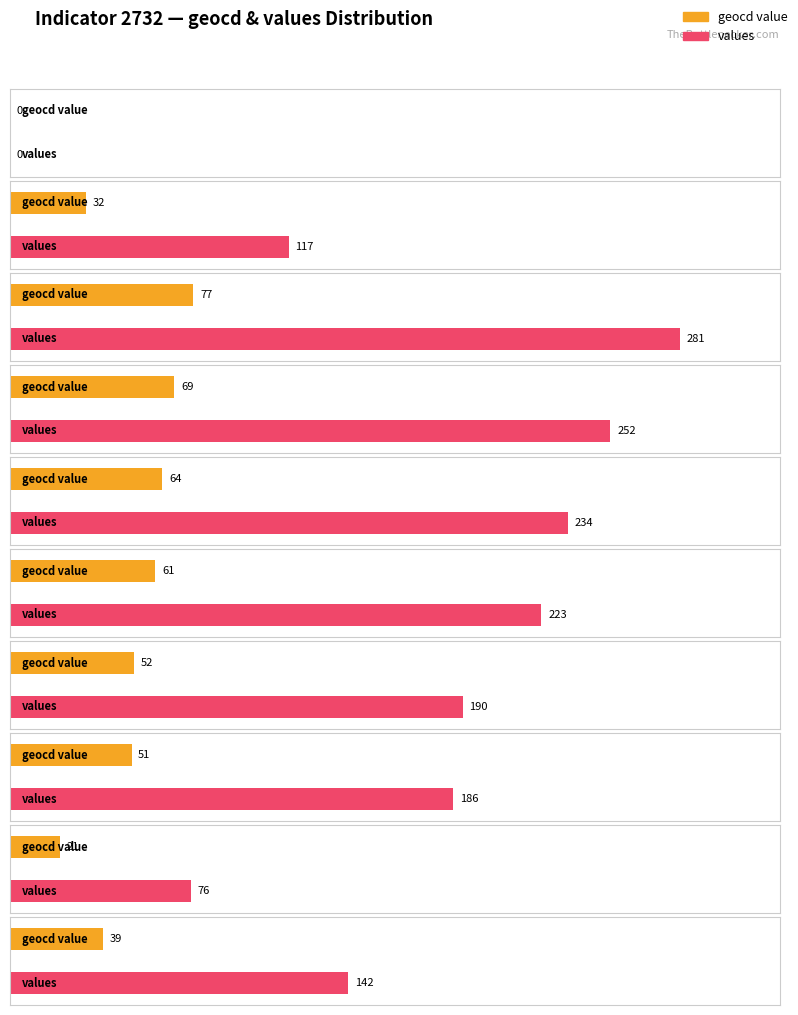

How many bars are there in each group?

2